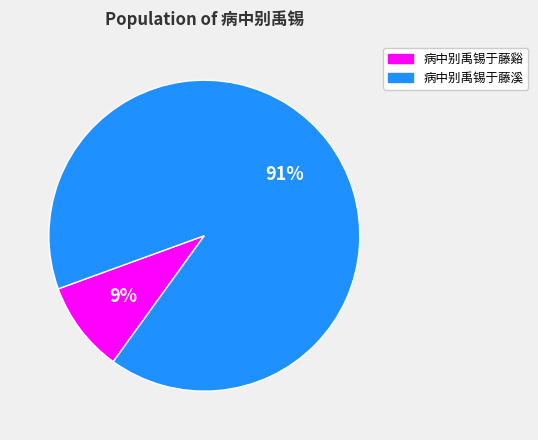

Which has a higher value, 病中别禹锡于藤溪 or 病中别禹锡于藤谿?

病中别禹锡于藤溪